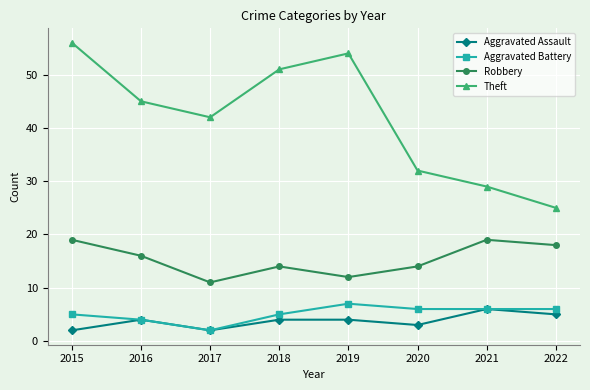

True or false: Aggravated Assault has more than 1 interior local peaks.

True